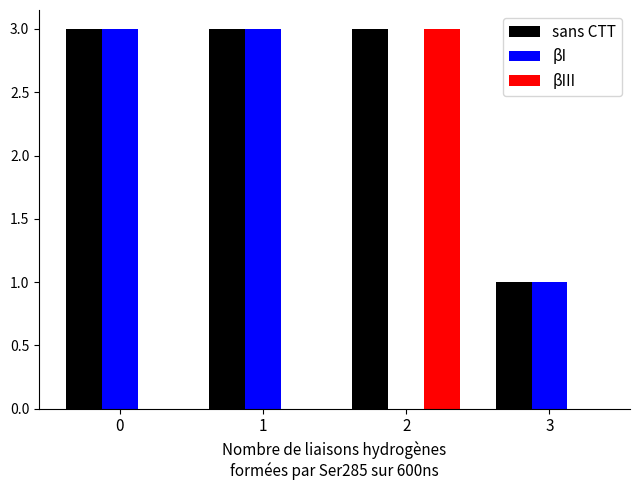

Is it true that βI equals 5 at 1?

False